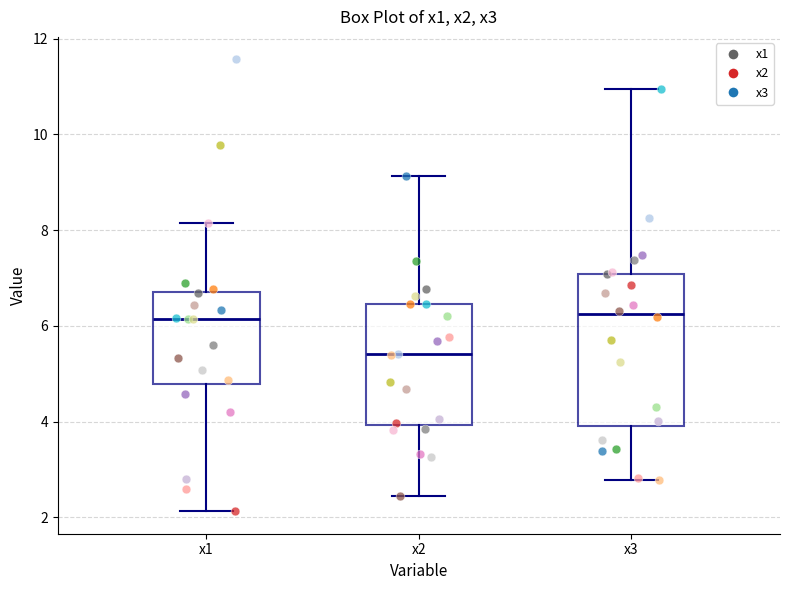

Reading left to right, read every box against the y-axis: the position of its median line, the range the box covers, and the ends of its whiskers. The values are not printed on the chart, so give them approximately, as read against the axis.

x1: median 6.2, box 4.8 to 6.6, whiskers 2.2 to 8.2
x2: median 5.4, box 4.0 to 6.4, whiskers 2.4 to 9.2
x3: median 6.2, box 4.0 to 7.0, whiskers 2.8 to 11.0